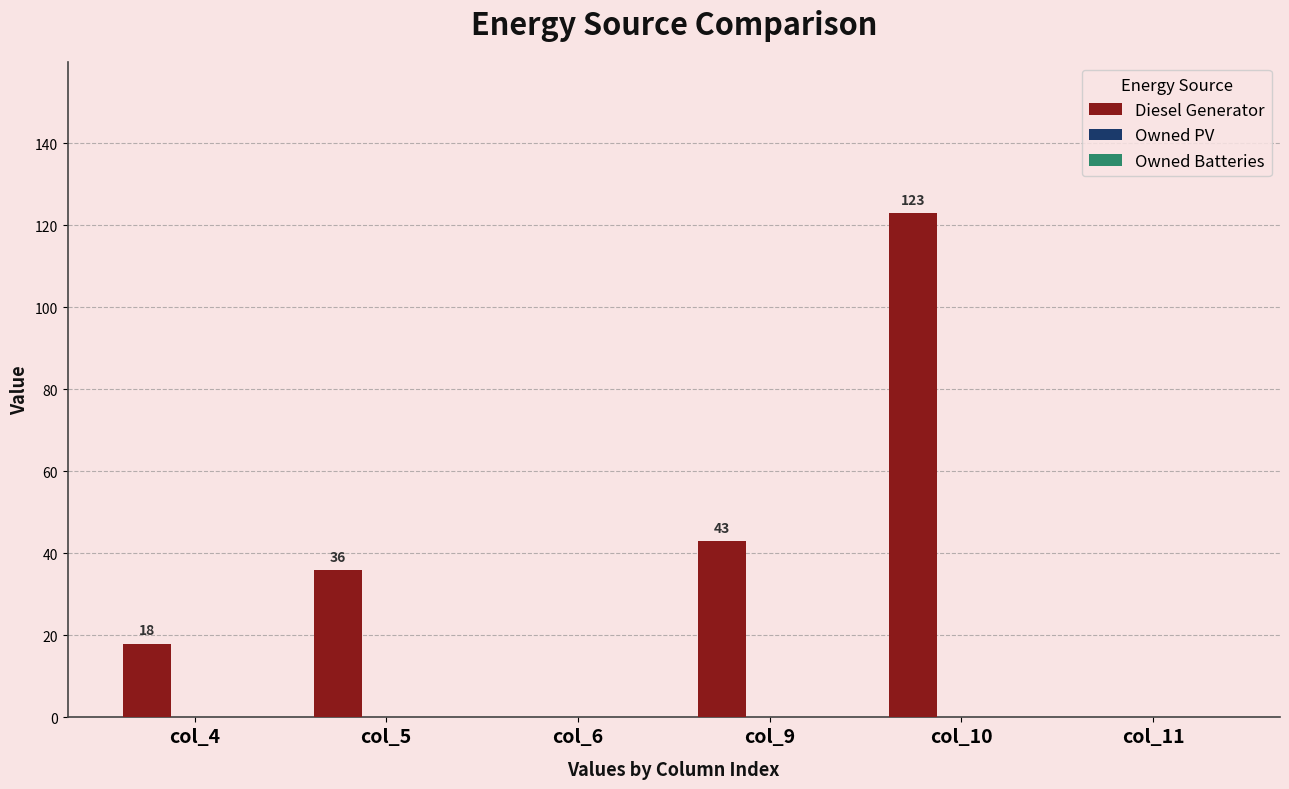

The chart shows a value of 80 at col_11. True or false?

False